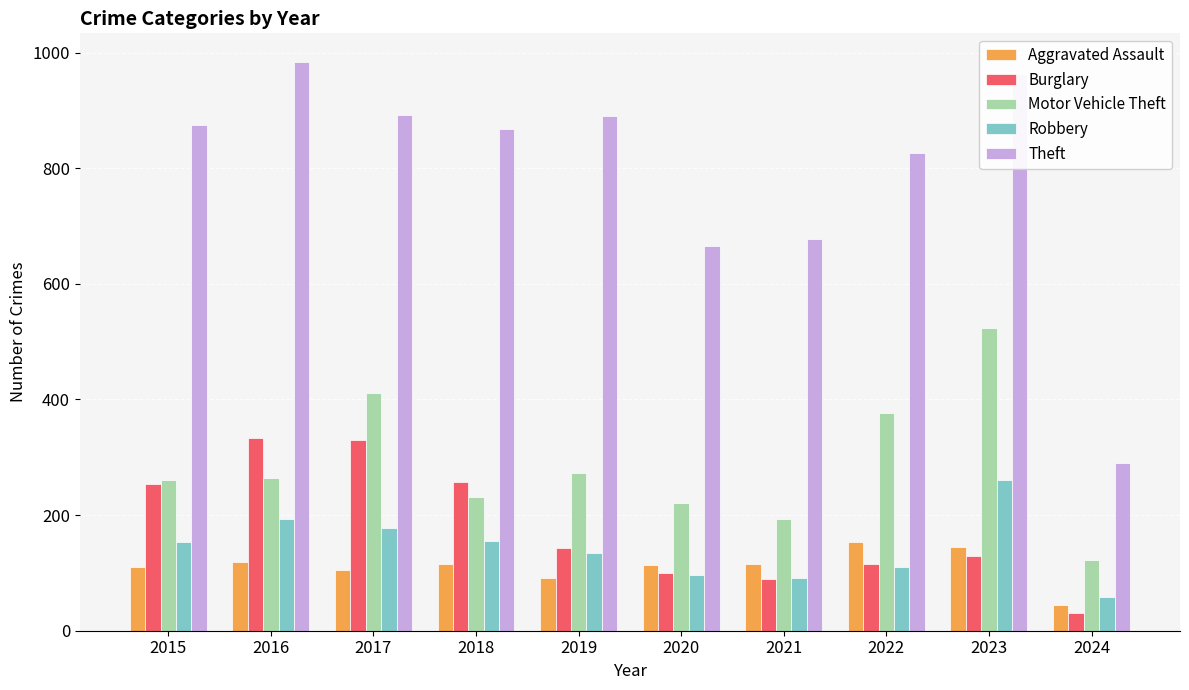

Is the value of Motor Vehicle Theft at 2017 greater than the value of Aggravated Assault at 2024?

Yes